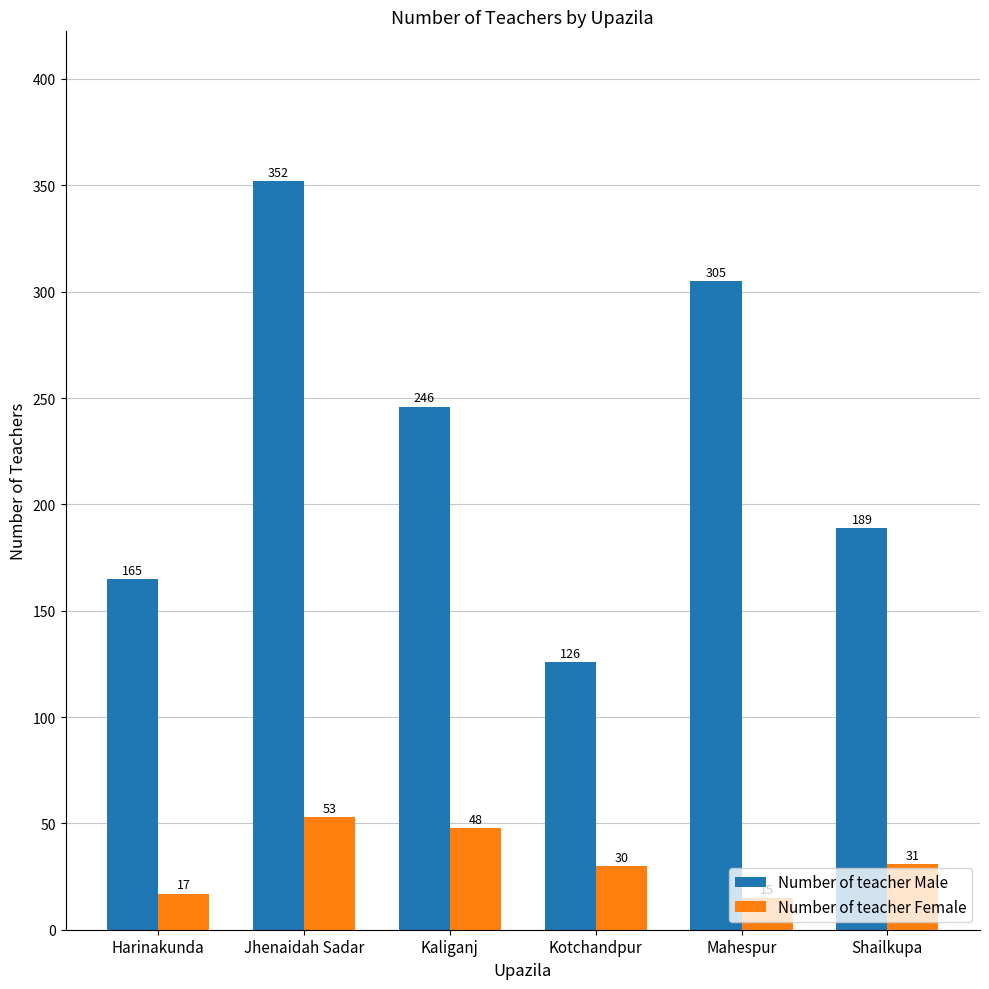

At which category is the sum across all series the highest?

Jhenaidah Sadar